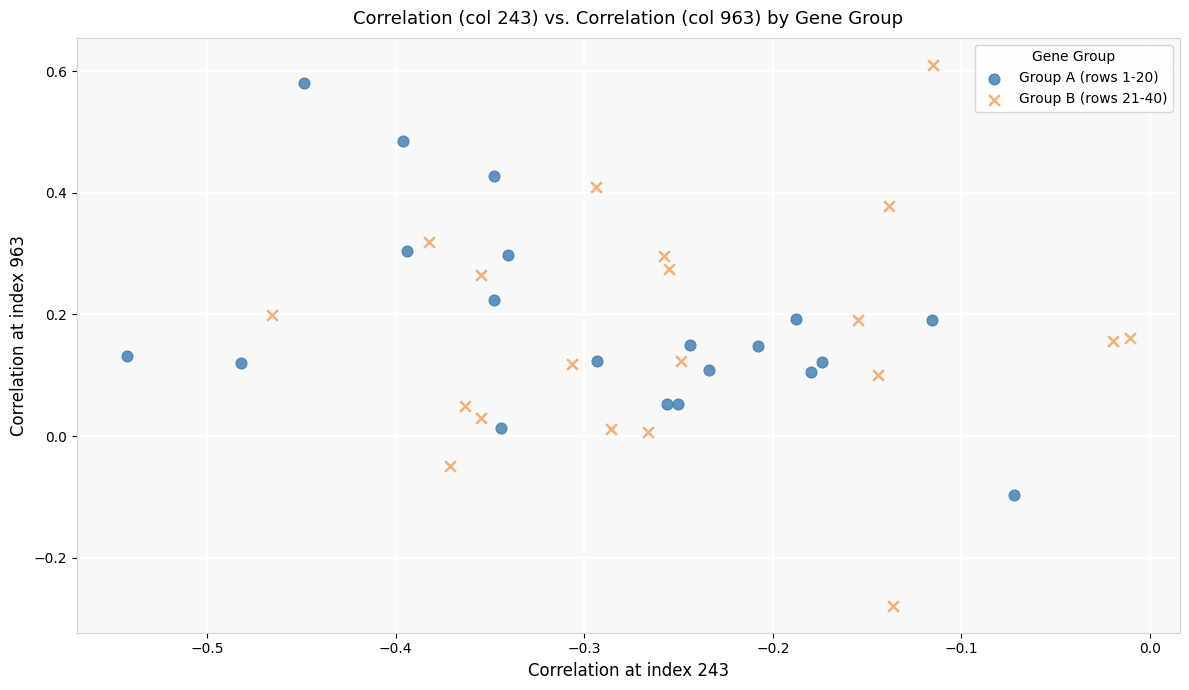

Which series has the largest Y range (max minus min)?

Group B (rows 21-40)